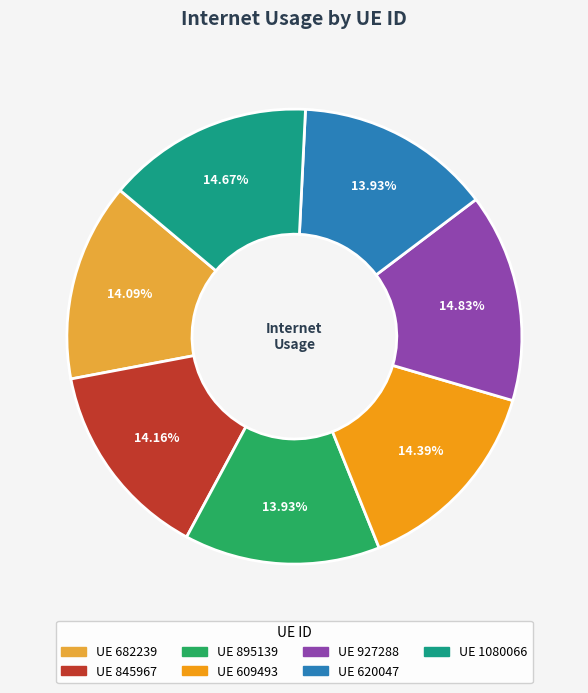

Does any single category account for the majority?

No